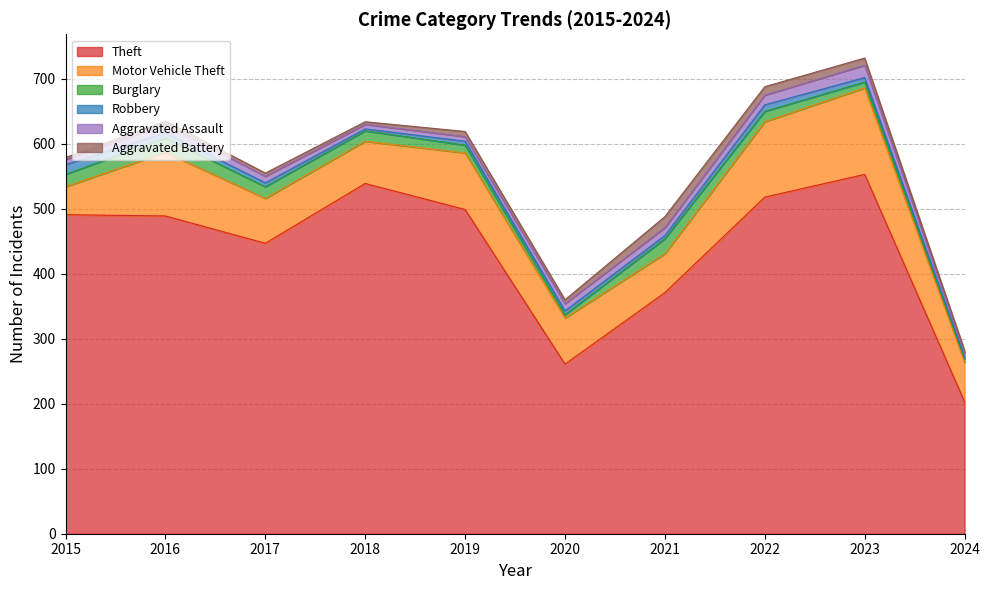

The value of Robbery at 2022 is 5. True or false?

False